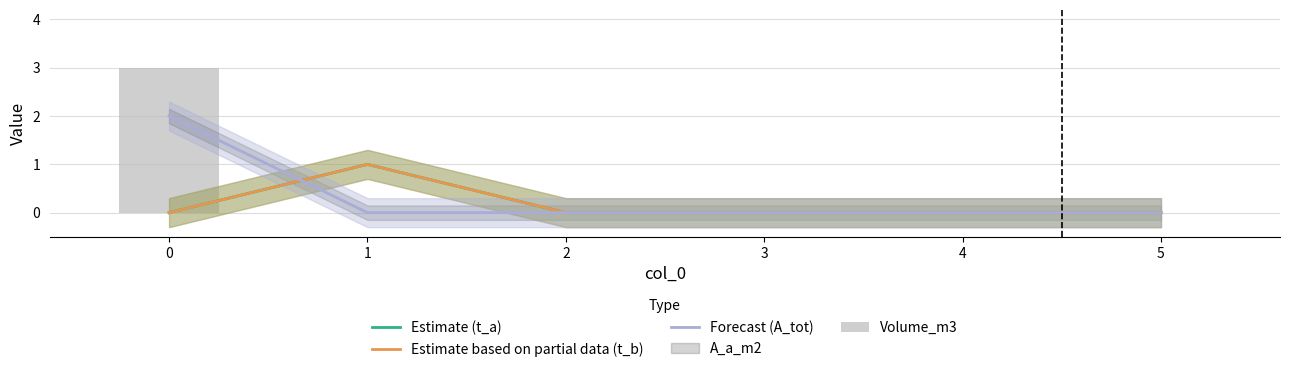

How many groups of bars are there?

6